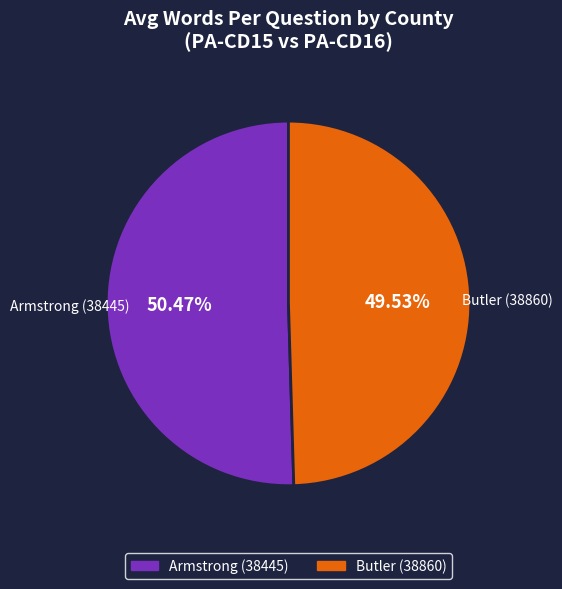

To the nearest percent, what is the average slice percentage?

50%